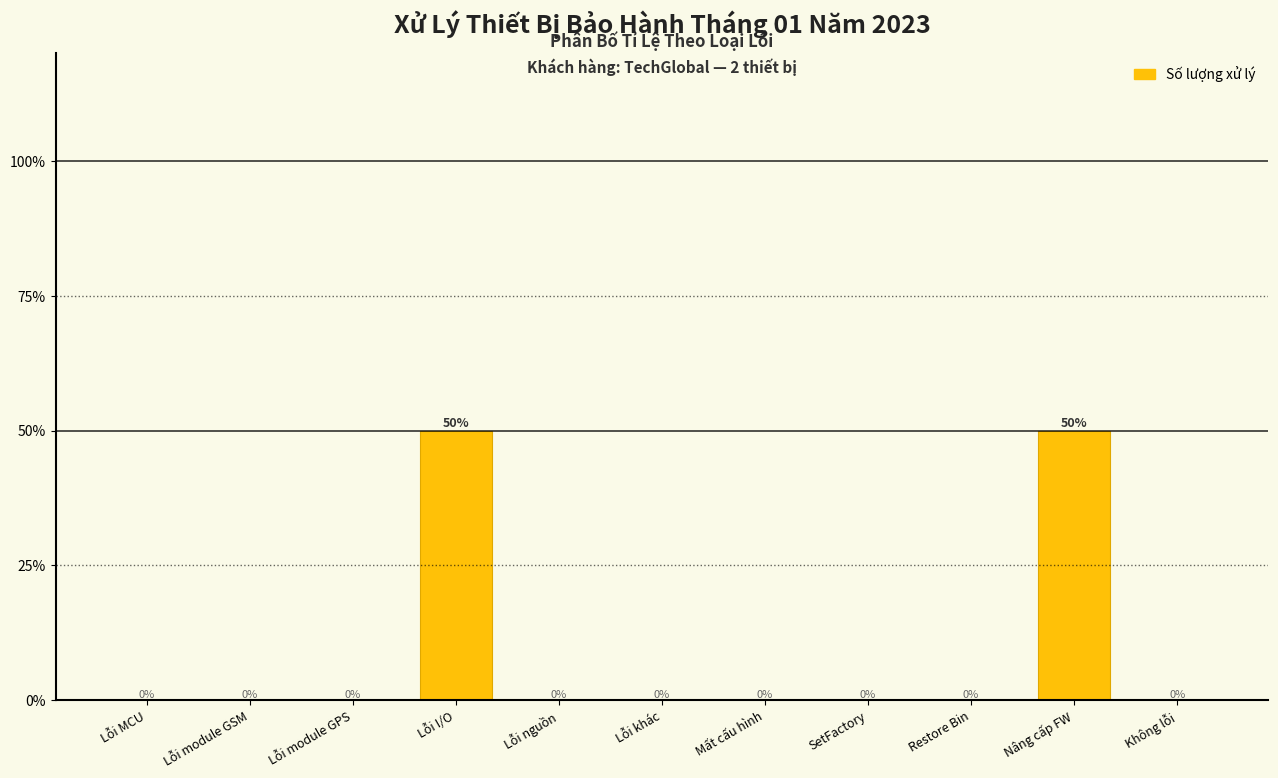

Are the bars horizontal?

No